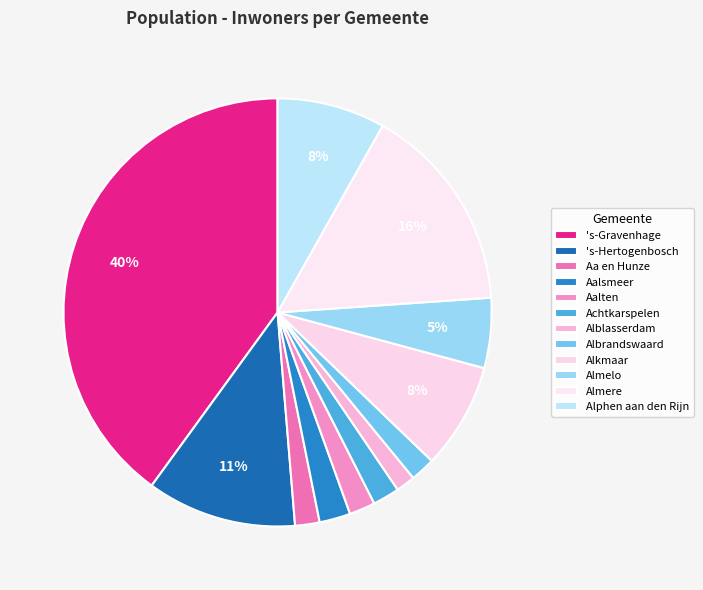

Which category has the smallest portion of the pie?

Alblasserdam